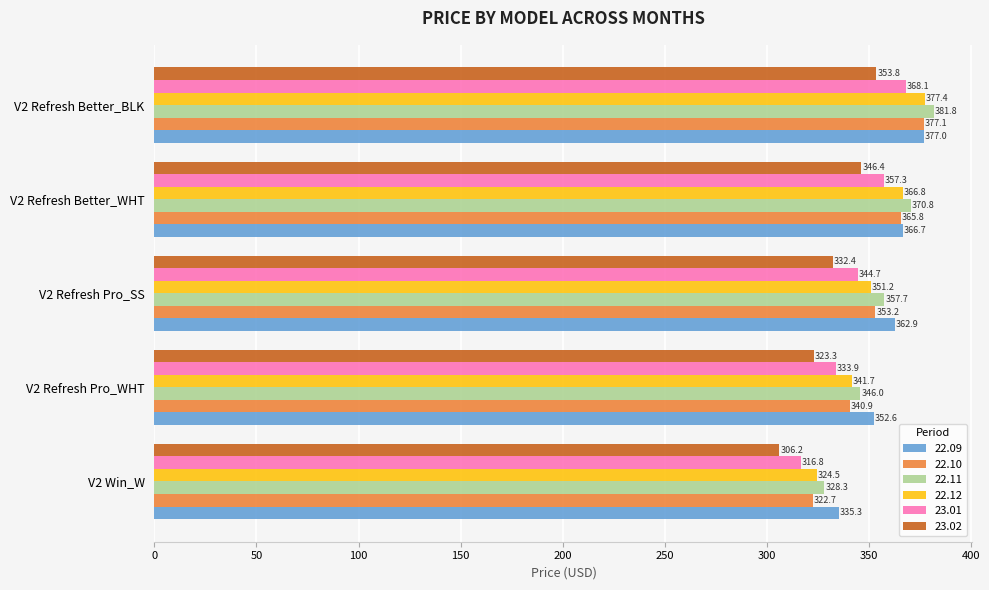

What is the minimum value for 23.01?

316.8